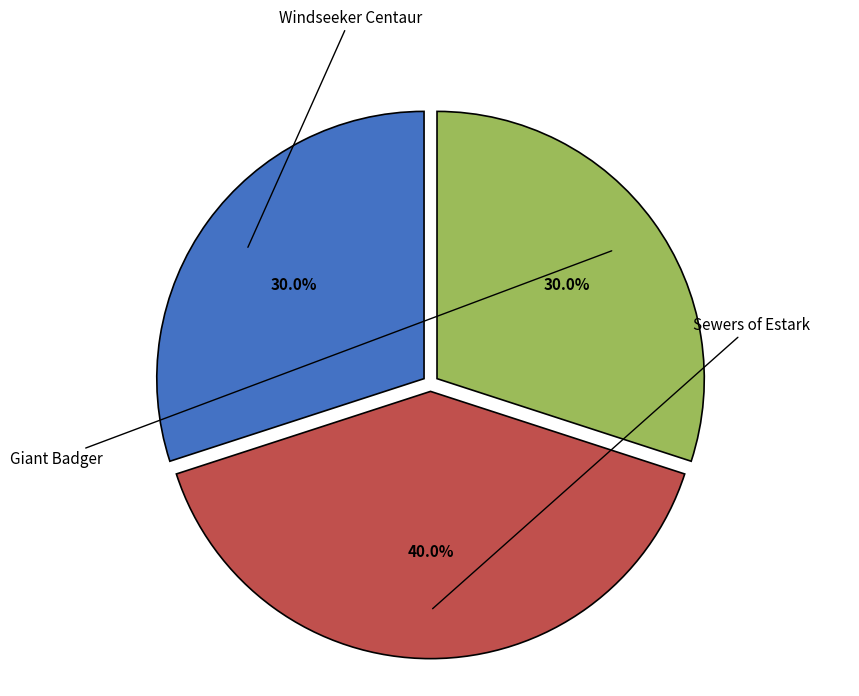

Is there a majority slice in this chart?

No